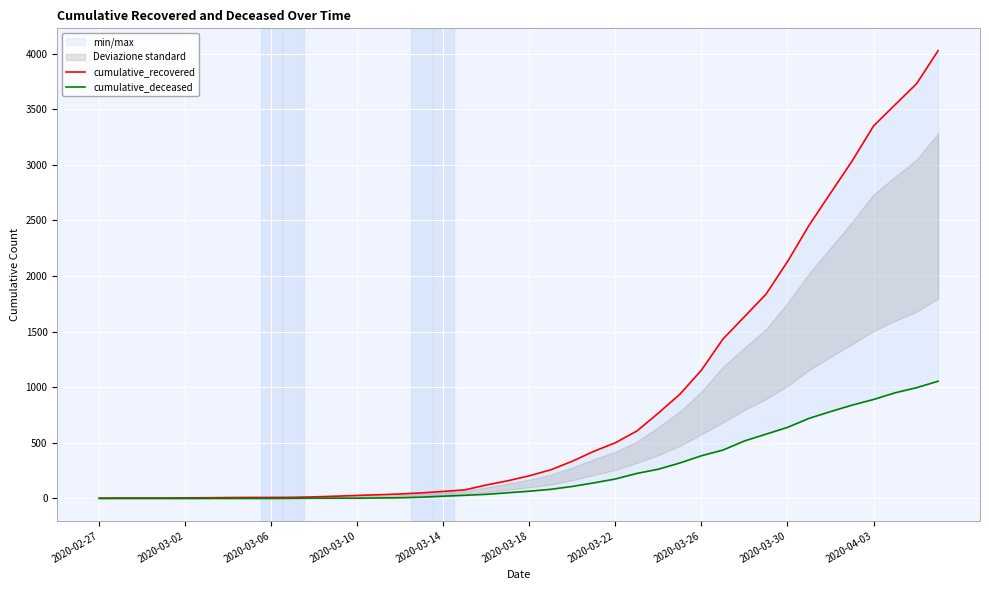

The value of cumulative_deceased at 35 is 514. True or false?

False